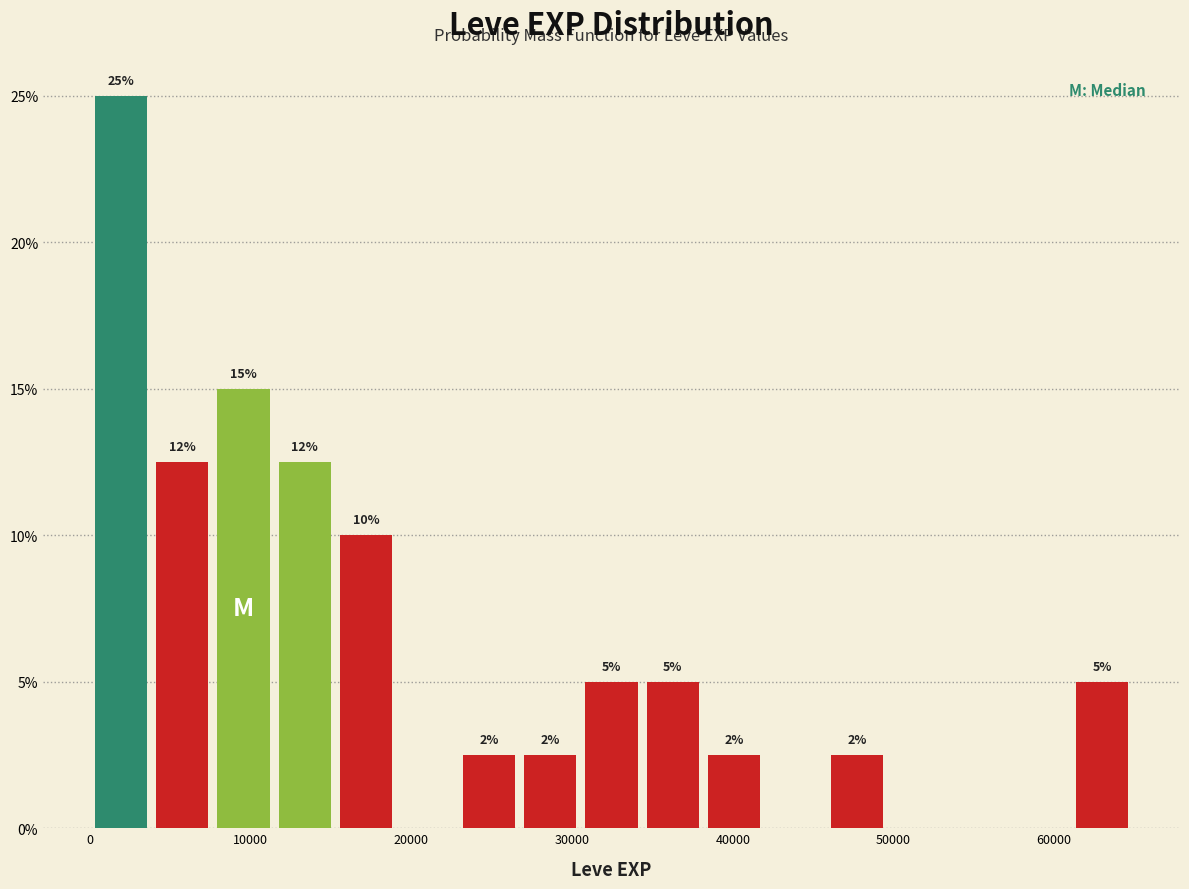

Read against the x-axis, roughly where is the centre of the tallest bar?

2000